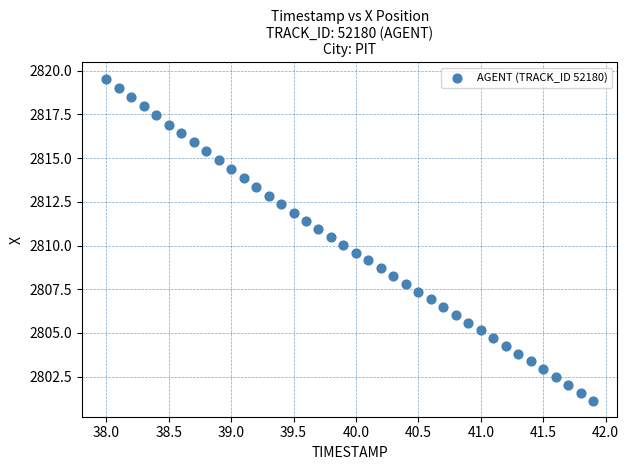

What is the range of X values (max minus min)?

3.9